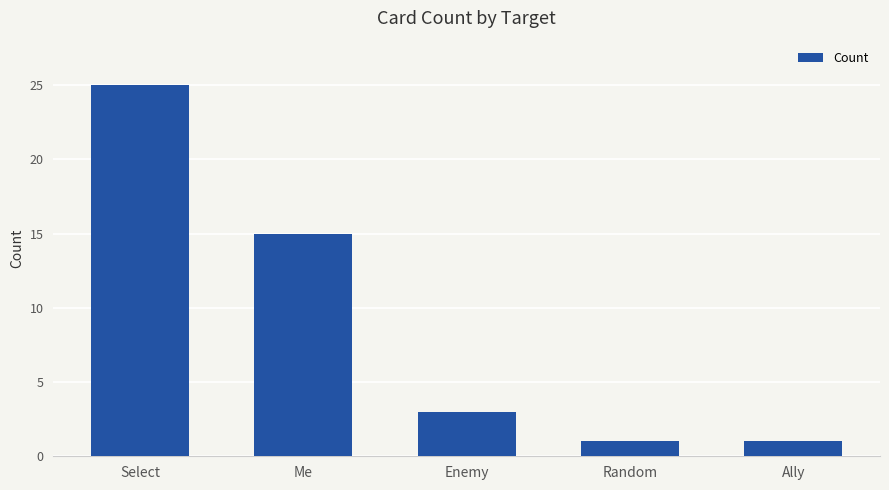

True or false: the data shows 15 at Me.

True